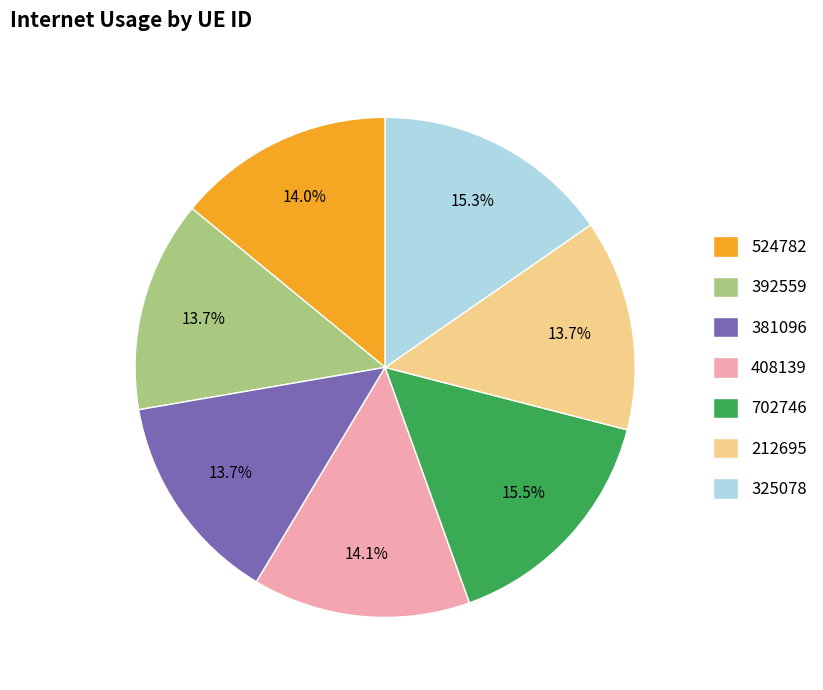

Which has a higher value, 702746 or 392559?

702746